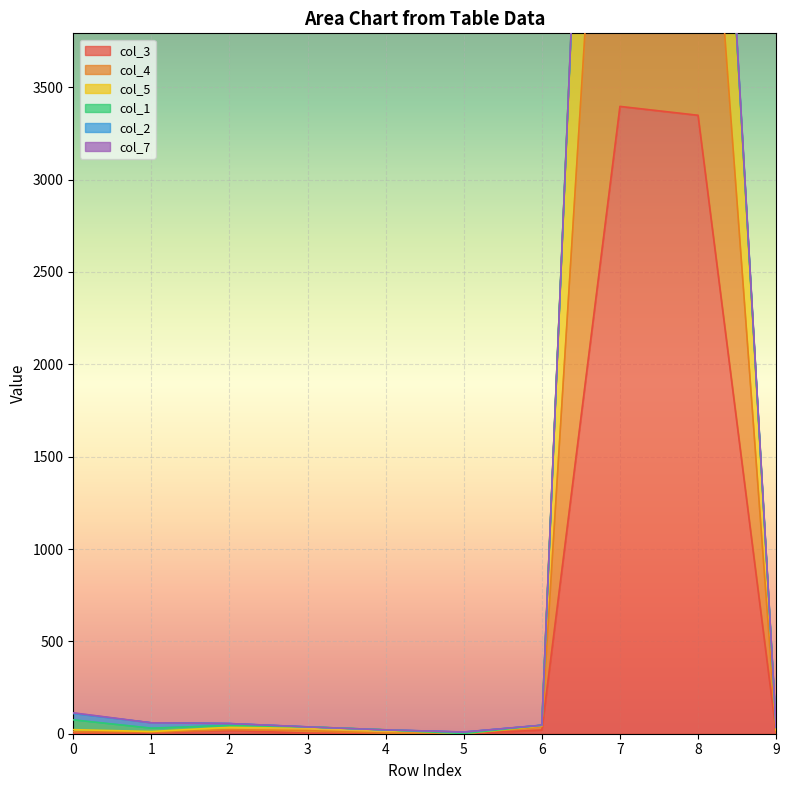

What is the difference between the highest and lowest values at 9?

29